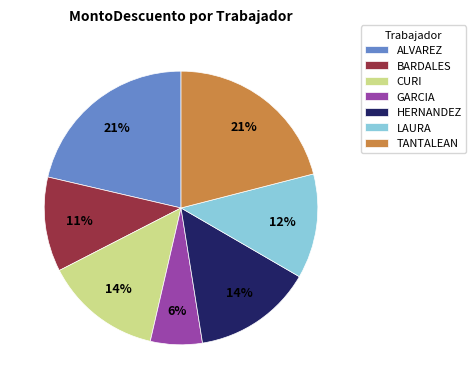

How many segments does this pie chart have?

7